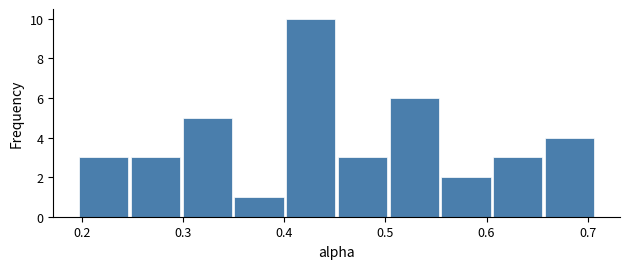

Reading left to right, list every bar in this chart as the range it spans on the x-axis followed by its height. Neither the bar edges nor the heights are printed on the chart, so give them approximately, as read against the axes.

0.20 to 0.25: 3
0.25 to 0.30: 3
0.30 to 0.35: 5
0.35 to 0.40: 1
0.40 to 0.45: 10
0.45 to 0.50: 3
0.50 to 0.55: 6
0.55 to 0.61: 2
0.61 to 0.66: 3
0.66 to 0.71: 4